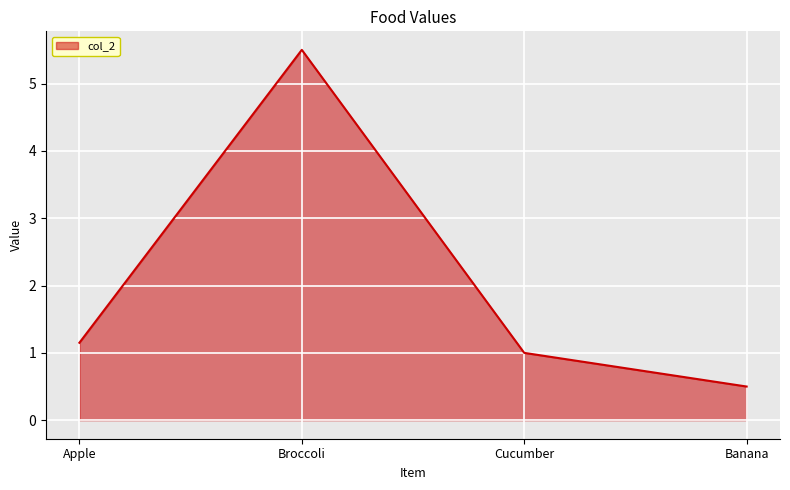

Which label corresponds to the smallest value in the chart?

Banana